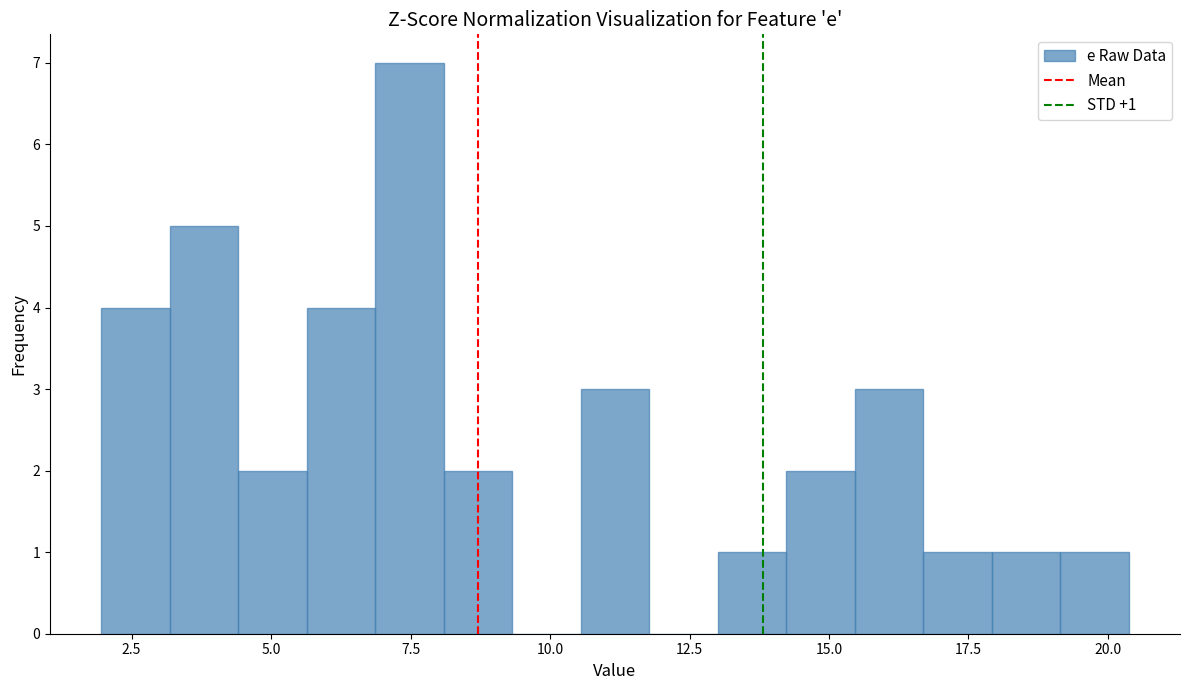

Around what value on the x-axis is the tallest bar? Give the approximate position of its centre, as read against the axis.

7.5